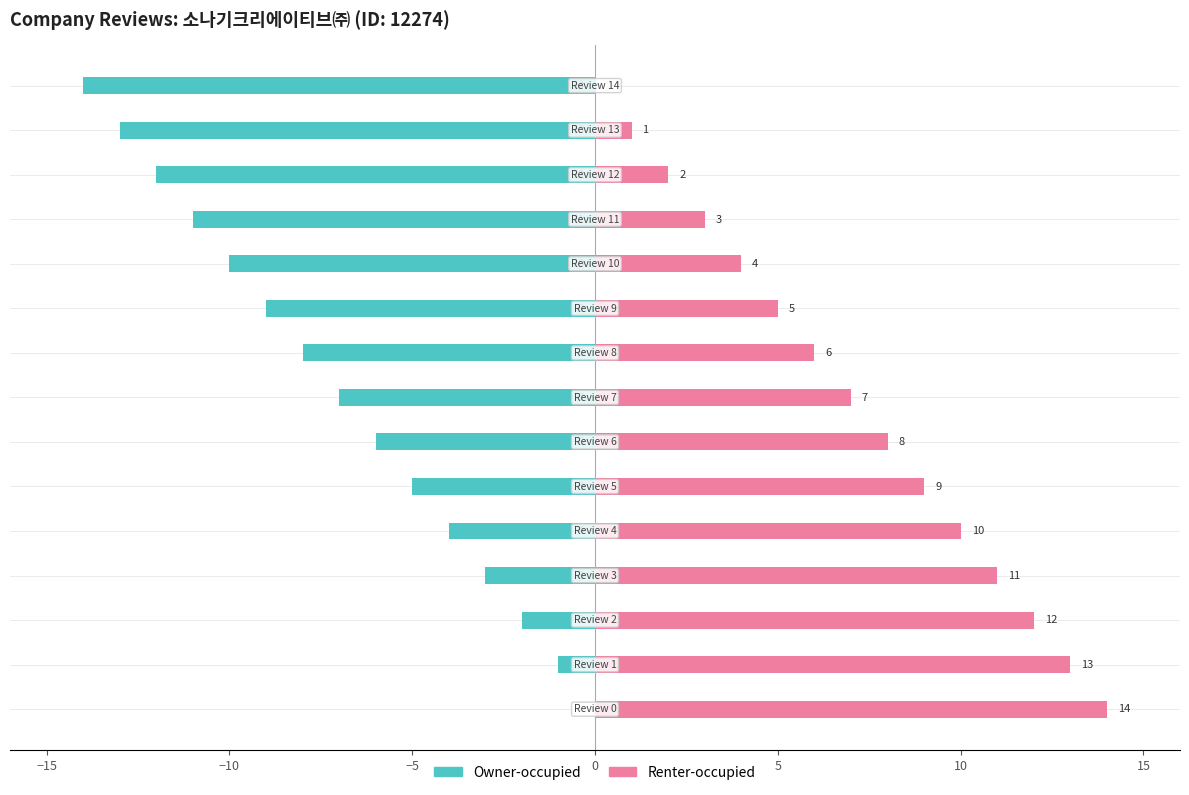

How many values in the Owner-occupied series are below -7?

7